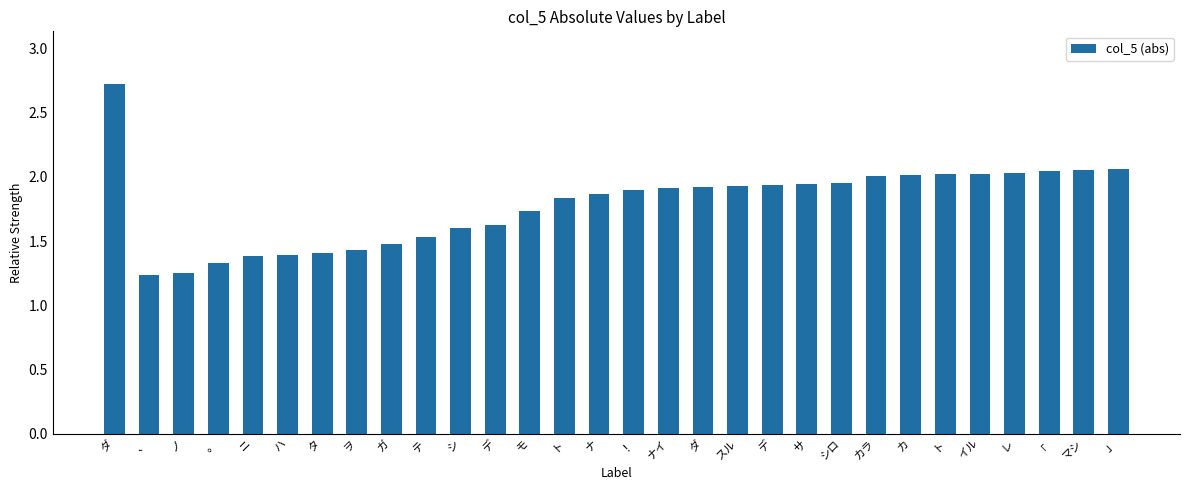

What is the difference between the maximum and second lowest values?

1.5